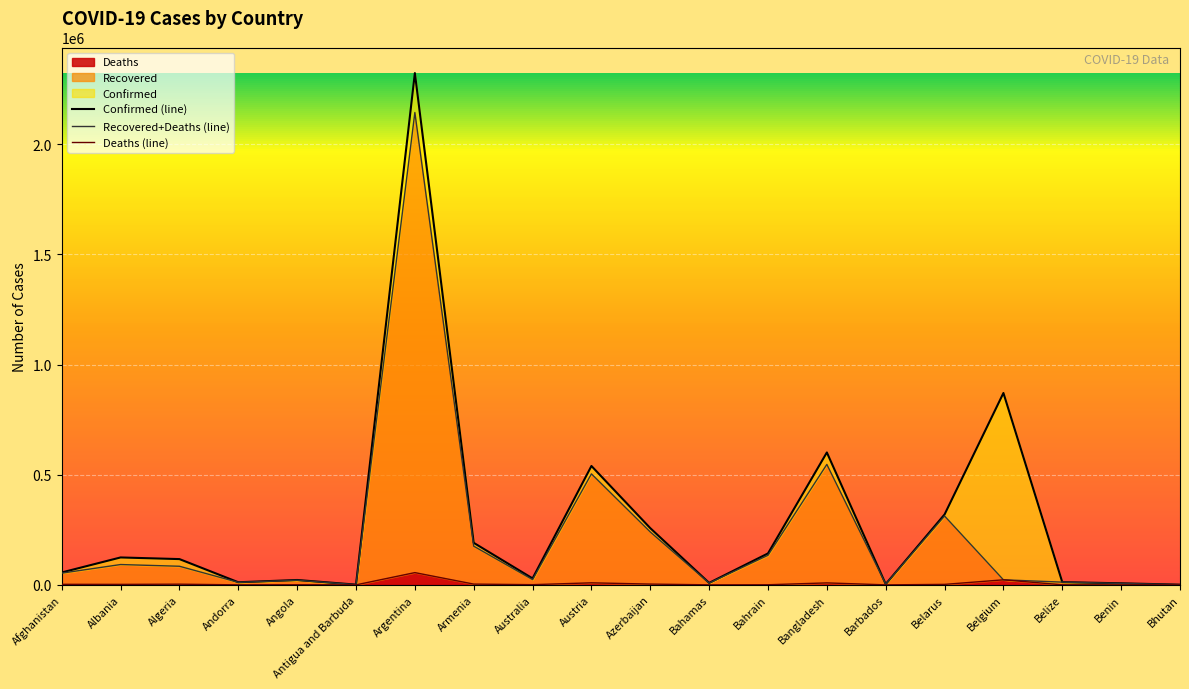

Where is Confirmed nearest to the value 1161741?

Belgium